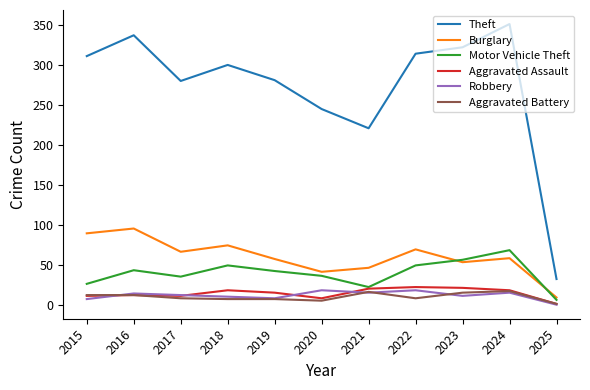

What is the sum of the Aggravated Assault values at 2022 and 2024?

42